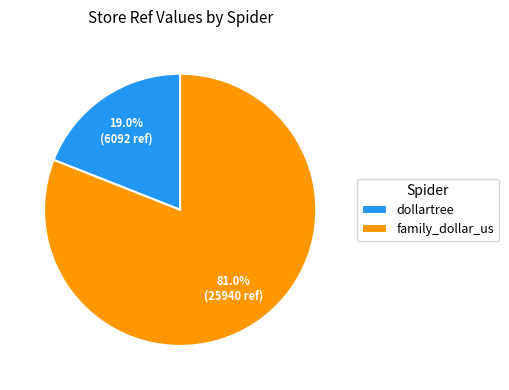

To the nearest percent, what is the difference between the largest and smallest slice percentages?

62%